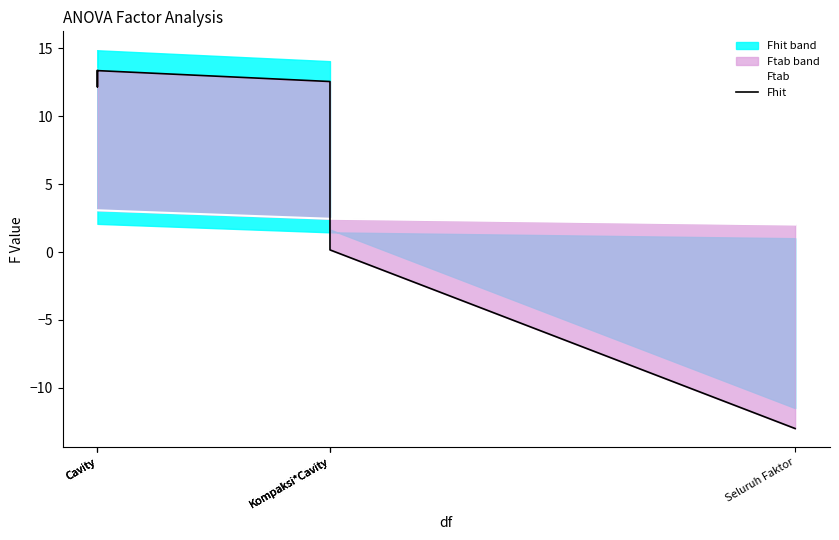

Is it true that Fhit equals 0.1 at Kompaksi*Cavity?

False